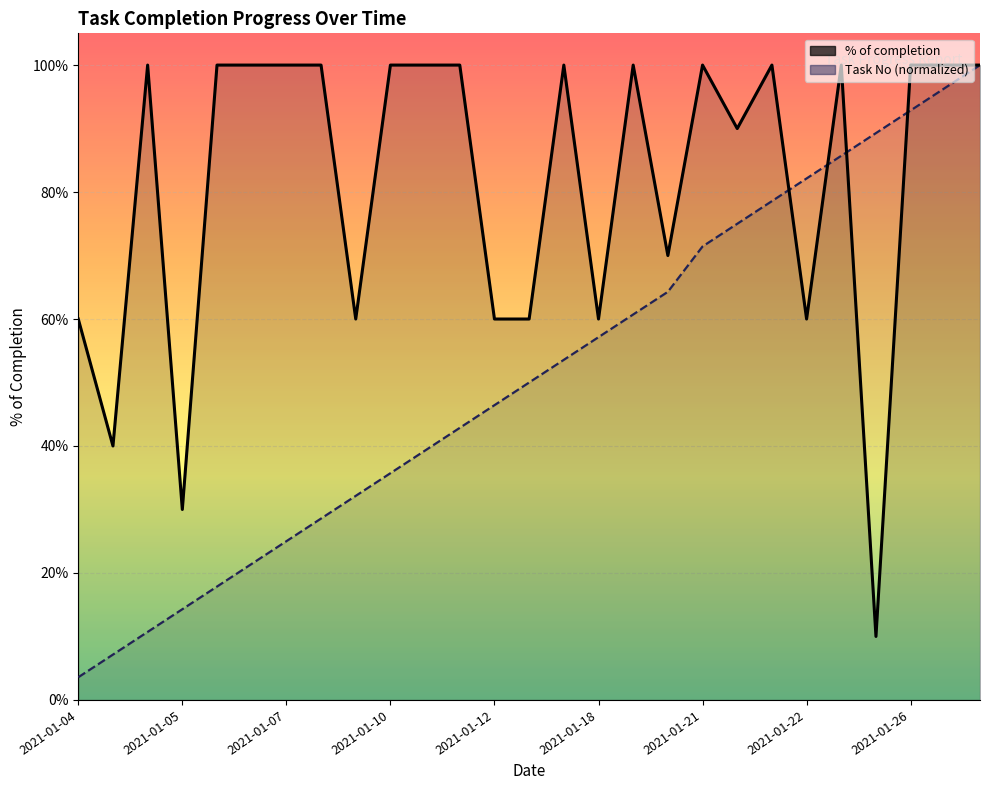

The Task No (normalized) series shows 0.3 at 16. True or false?

False